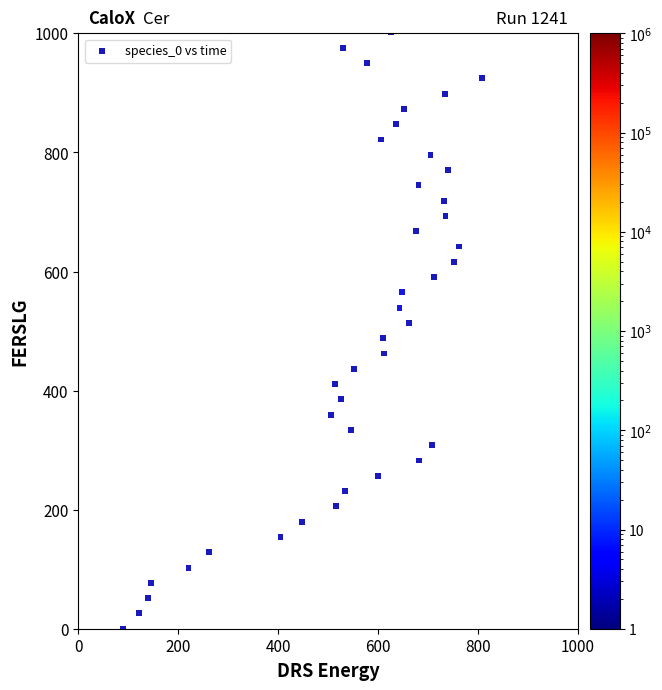

What is the range of Y values (max minus min)?

1001.5